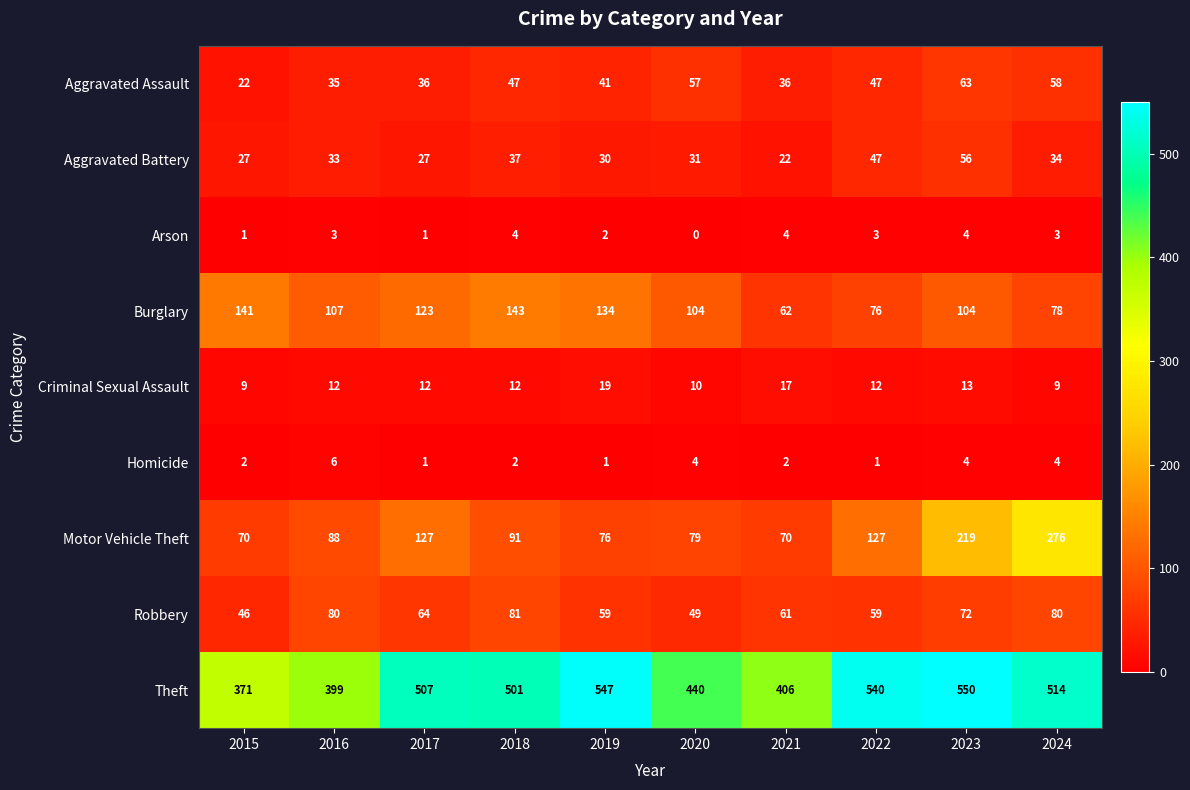

True or false: Criminal Sexual Assault has a value of 9 at 2015.

True